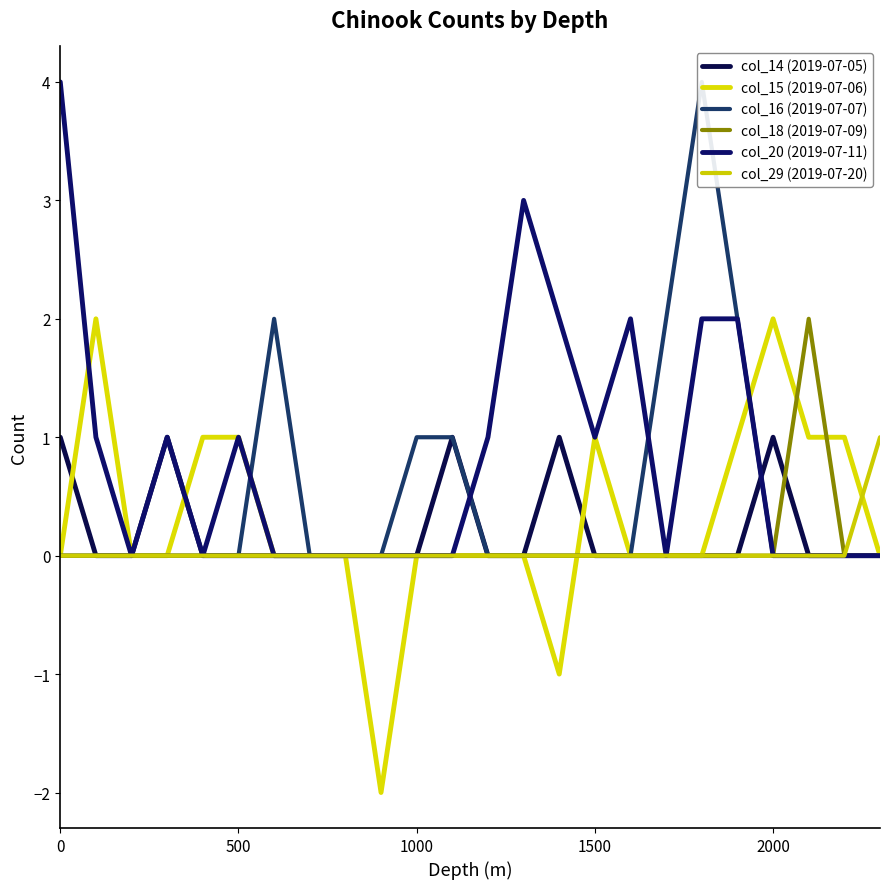

What is the highest value of the col_18 (2019-07-09) series?

2